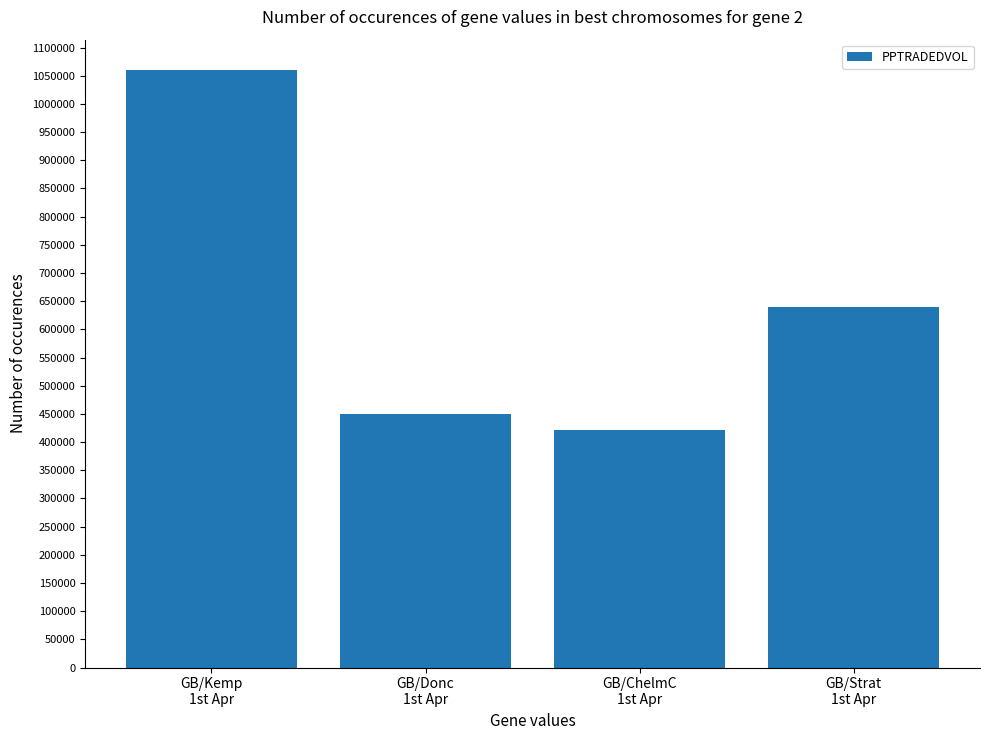

What position from the left is GB/Kemp
1st Apr?

1